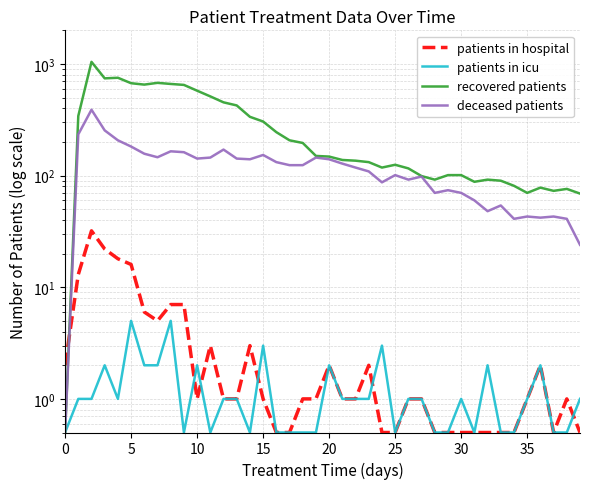

What is the maximum value for recovered patients?

1044.0